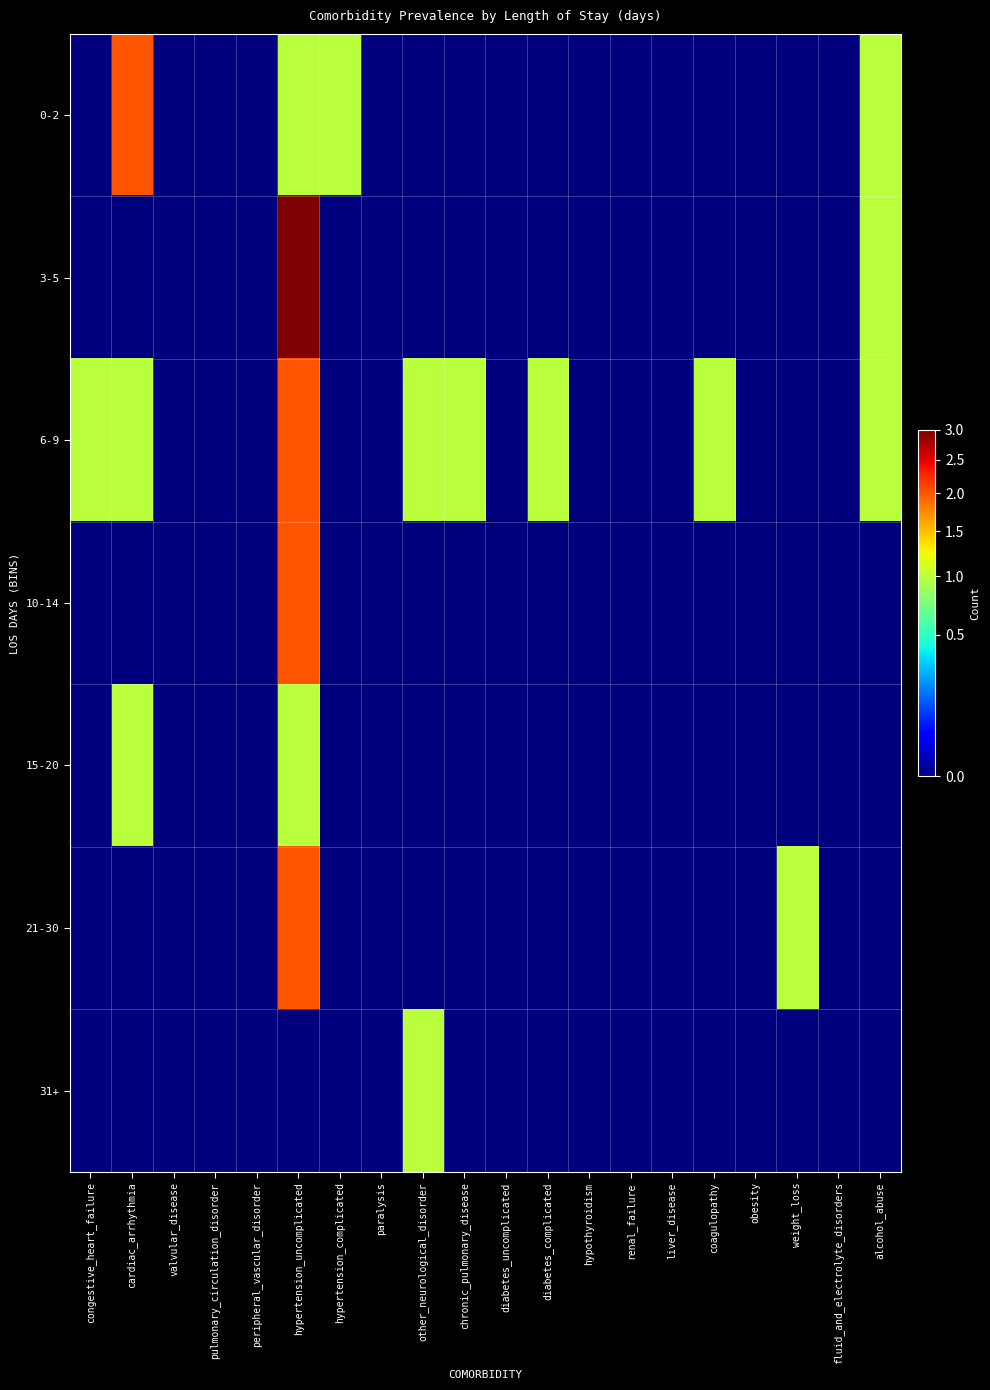

What is the difference between the highest and lowest values at diabetes_complicated?

1